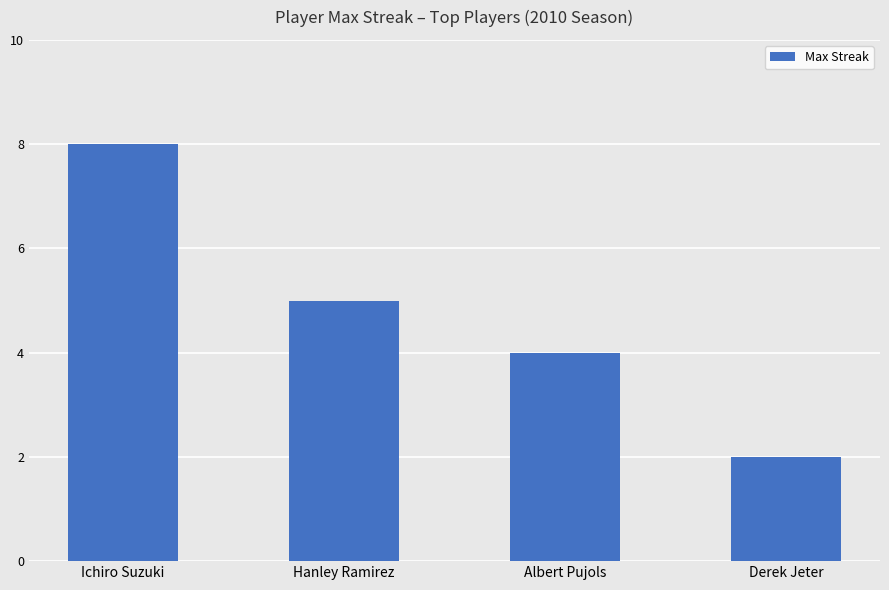

Approximately how many times larger is the value at Albert Pujols compared to Derek Jeter?

2.0